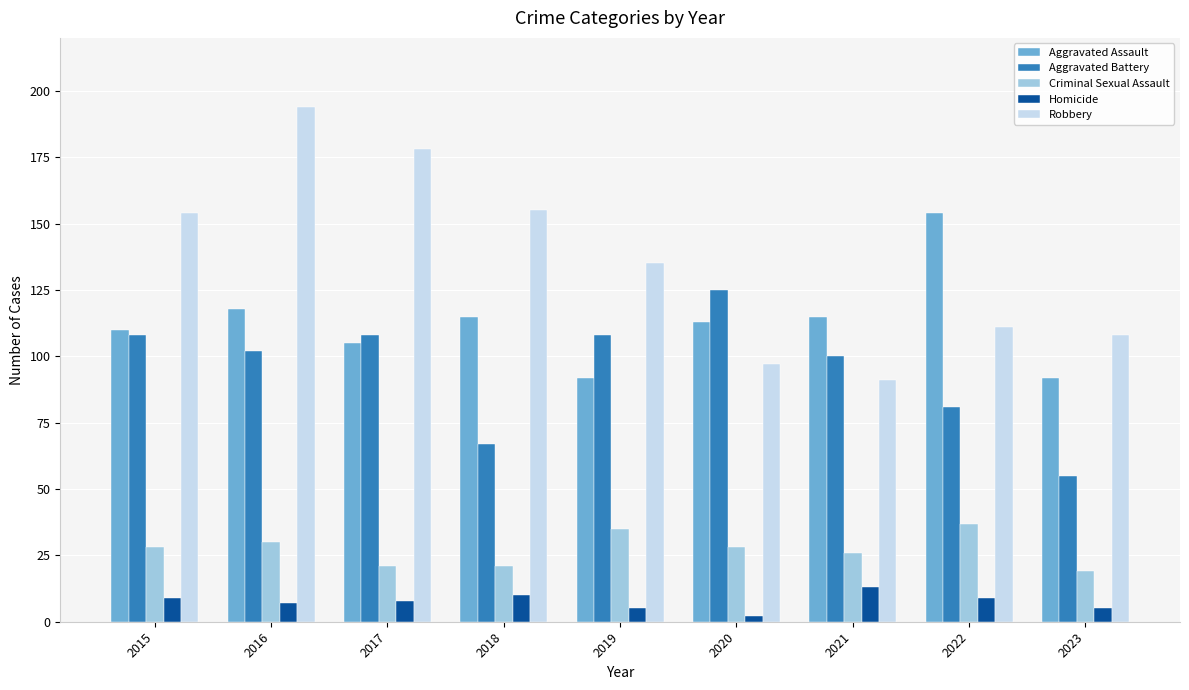

Which series has the widest spread of values?

Robbery